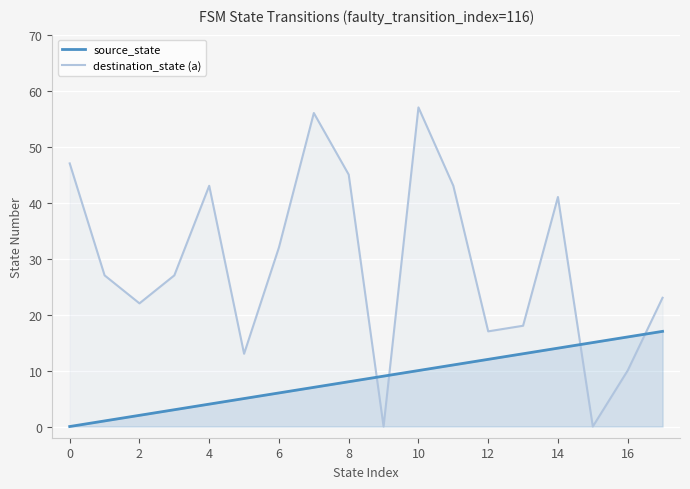

Which category has the highest value across all series?

10